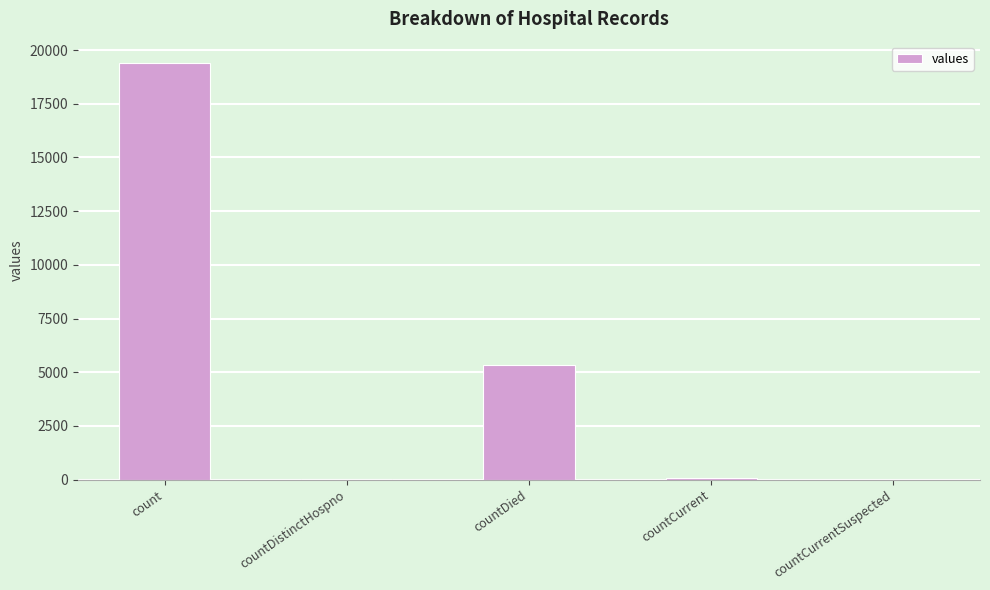

What is the sum of all values?

24875